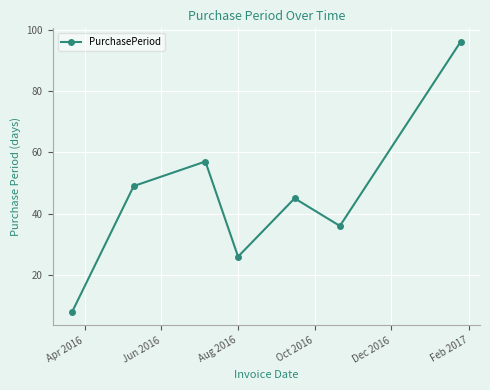

What is the average value?

45